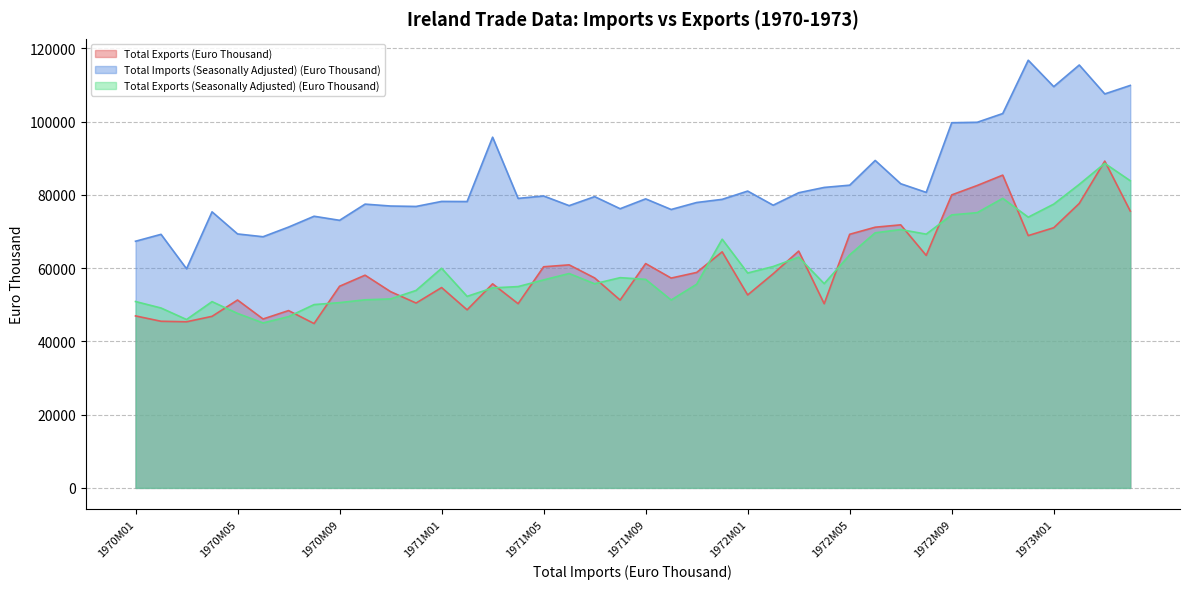

Reading left to right, what are all the values shown in this chart?

Total Exports (Euro Thousand): 1970M01=46968	1970M02=45507	1970M03=45368	1970M04=46853	1970M05=51310	1970M06=46130	1970M07=48428	1970M08=44885	1970M09=55069	1970M10=58091	1970M11=53596	1970M12=50485	1971M01=54713	1971M02=48631	1971M03=55729	1971M04=50307	1971M05=60389	1971M06=60909	1971M07=57341	1971M08=51297	1971M09=61265	1971M10=57303	1971M11=58840	1971M12=64465	1972M01=52697	1972M02=58475	1972M03=64673	1972M04=50297	1972M05=69265	1972M06=71193	1972M07=71842	1972M08=63488	1972M09=80015	1972M10=82591	1972M11=85418	1972M12=68899	1973M01=71052	1973M02=77684	1973M03=89246	1973M04=75600
Total Imports (Seasonally Adjusted) (Euro Thousand): 1970M01=67360	1970M02=69248	1970M03=59842	1970M04=75393	1970M05=69357	1970M06=68592	1970M07=71229	1970M08=74188	1970M09=73079	1970M10=77498	1970M11=76979	1970M12=76865	1971M01=78237	1971M02=78206	1971M03=95779	1971M04=79066	1971M05=79723	1971M06=77085	1971M07=79547	1971M08=76244	1971M09=78936	1971M10=76034	1971M11=77942	1971M12=78802	1972M01=81061	1972M02=77203	1972M03=80609	1972M04=82058	1972M05=82673	1972M06=89426	1972M07=83068	1972M08=80706	1972M09=99726	1972M10=99851	1972M11=102238	1972M12=116797	1973M01=109584	1973M02=115491	1973M03=107595	1973M04=109917
Total Exports (Seasonally Adjusted) (Euro Thousand): 1970M01=50898	1970M02=49130	1970M03=45987	1970M04=50870	1970M05=47652	1970M06=45054	1970M07=46772	1970M08=50062	1970M09=50598	1970M10=51369	1970M11=51609	1970M12=53929	1971M01=59984	1971M02=52309	1971M03=54622	1971M04=54979	1971M05=56805	1971M06=58547	1971M07=55753	1971M08=57413	1971M09=56956	1971M10=51313	1971M11=55625	1971M12=67927	1972M01=58685	1972M02=60458	1972M03=63009	1972M04=55781	1972M05=63651	1972M06=69669	1972M07=70555	1972M08=69299	1972M09=74559	1972M10=75171	1972M11=79075	1972M12=73935	1973M01=77501	1973M02=82889	1973M03=88631	1973M04=83883